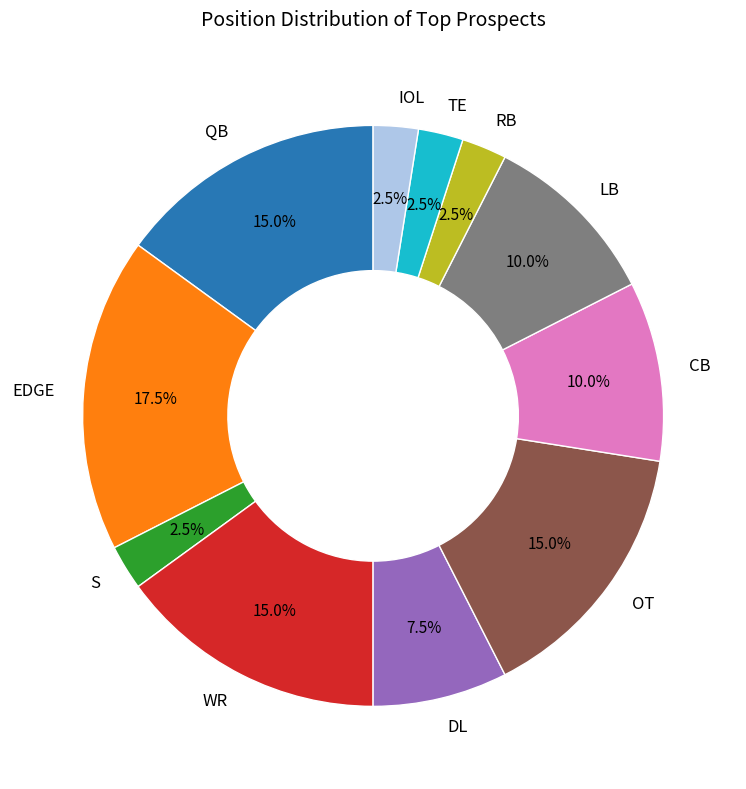

Which category has the biggest portion of the pie?

EDGE